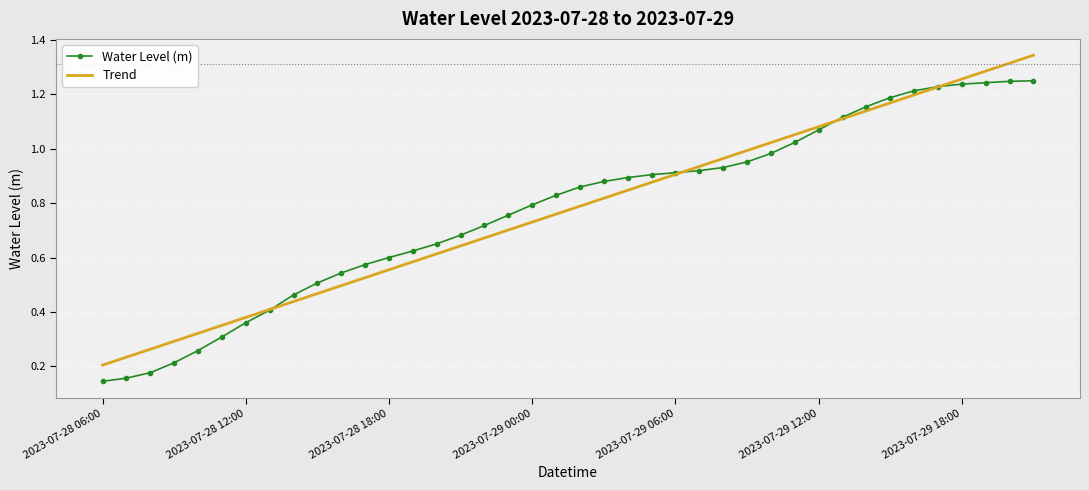

List the series in order of their peak value, lowest first.

Water Level (m), Trend